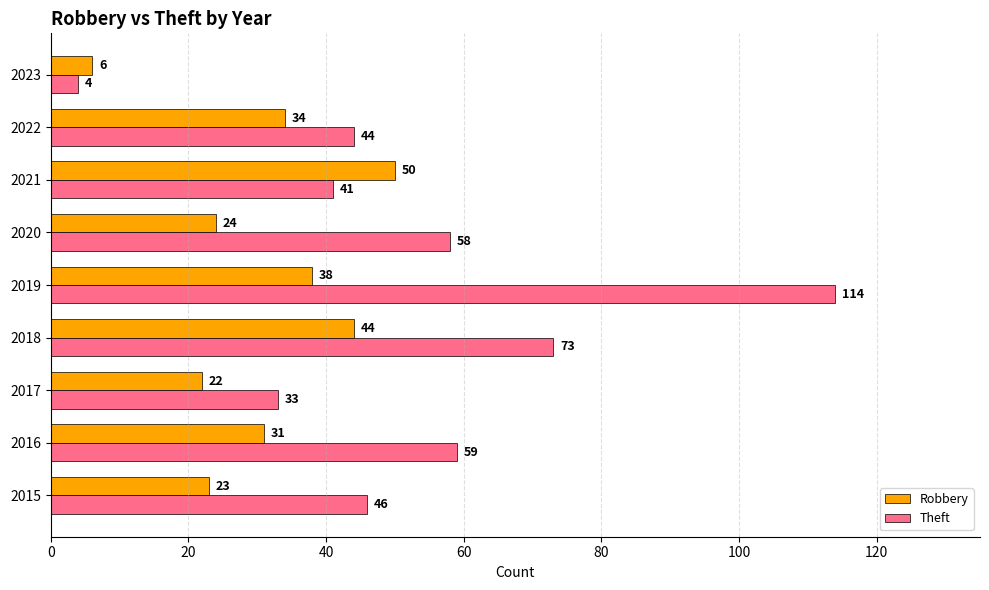

At which label does Robbery reach its peak?

2021